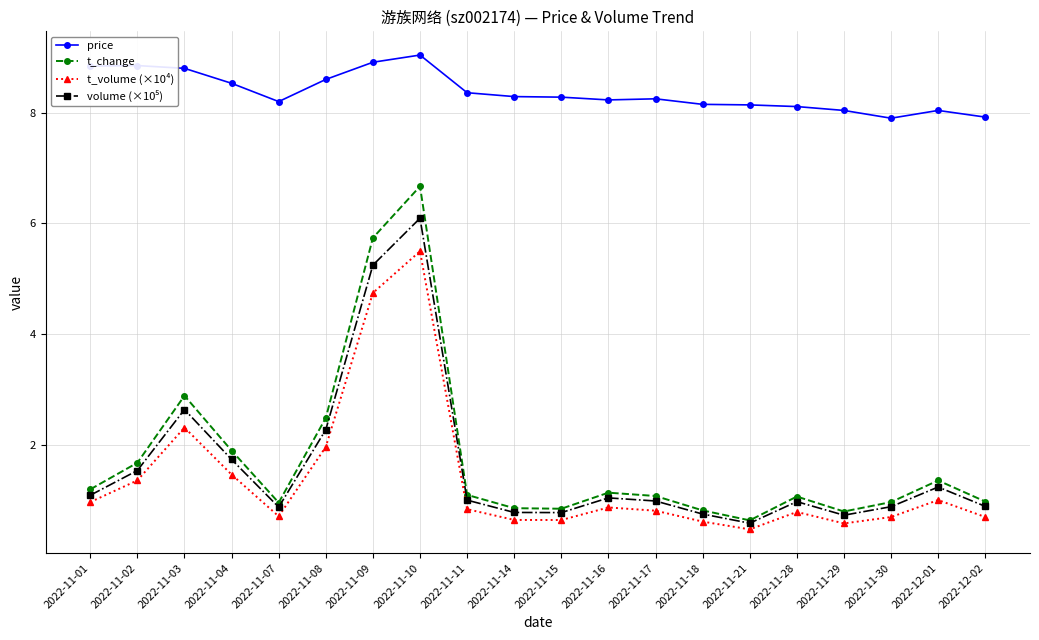

At which label is t_change closest to 3?

2022-11-03